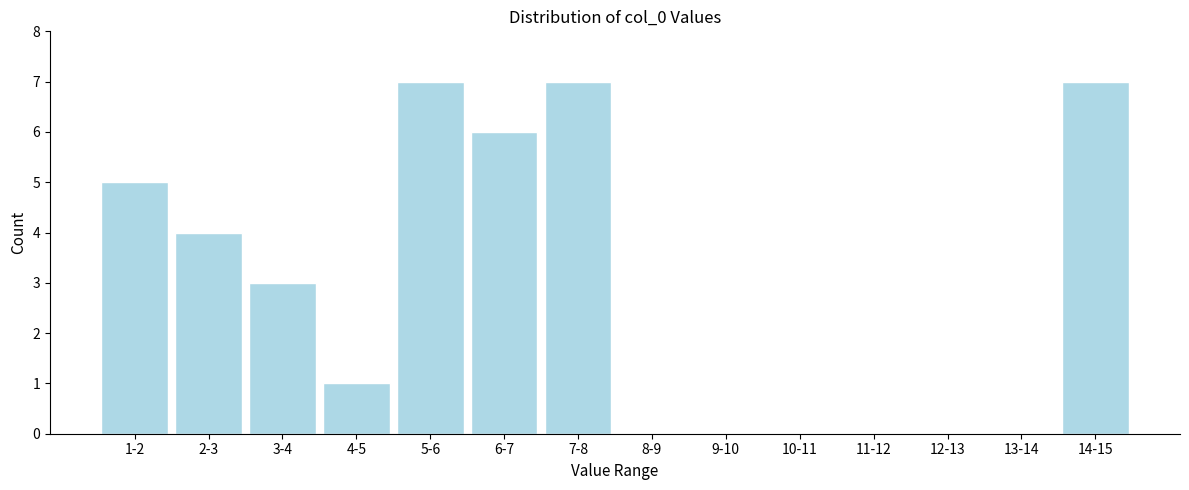

Reading left to right, list all the values displayed in this chart.

1-2=5	2-3=4	3-4=3	4-5=1	5-6=7	6-7=6	7-8=7	8-9=0	9-10=0	10-11=0	11-12=0	12-13=0	13-14=0	14-15=7